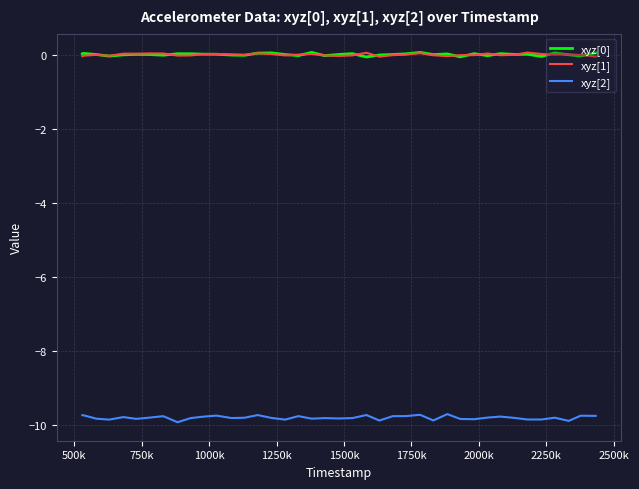

True or false: xyz[0] and xyz[2] intersect in this chart.

False